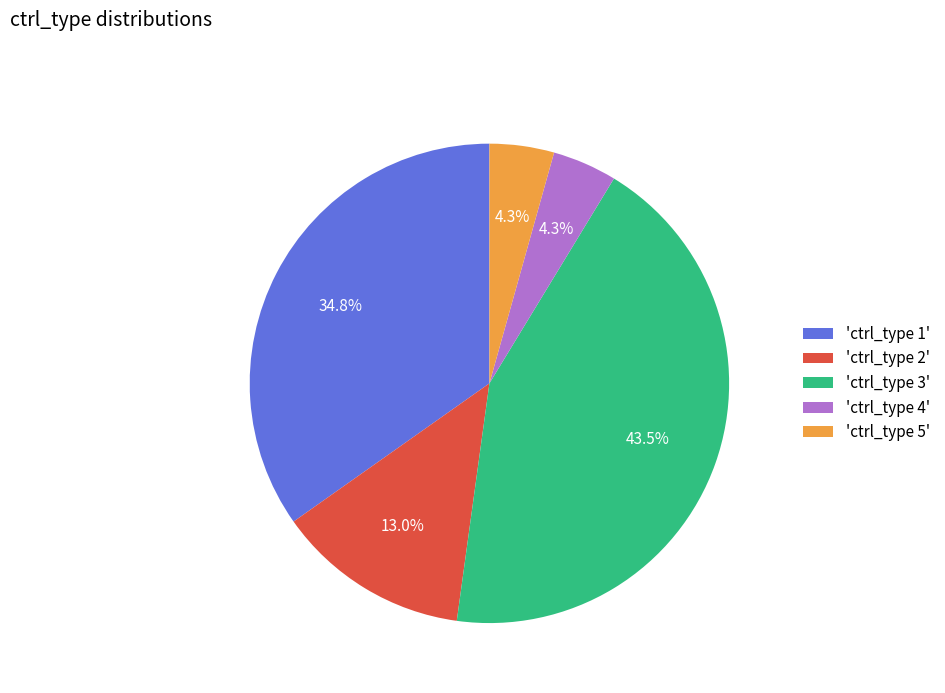

How many segments does this pie chart have?

5